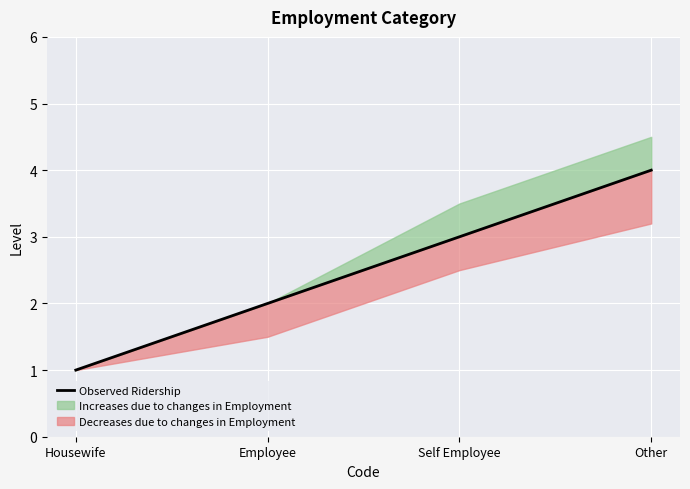

What is the sum of all values?

10